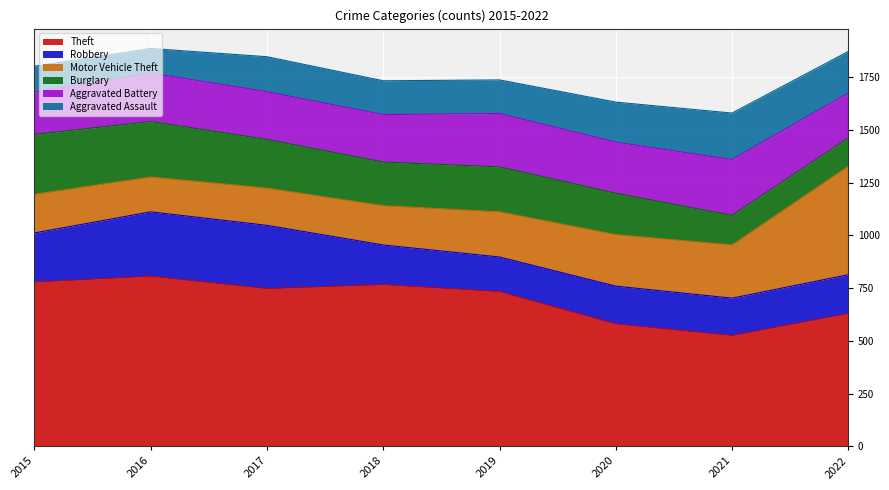

Which series has the largest range (max minus min)?

Motor Vehicle Theft